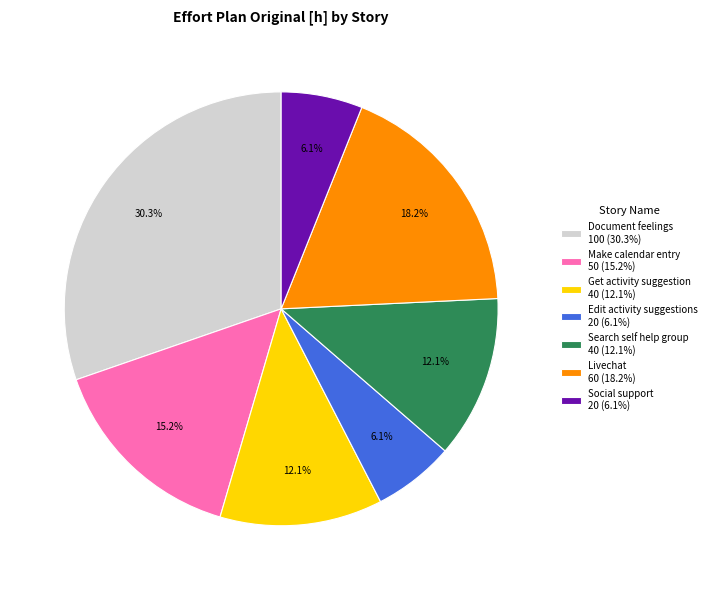

Approximately how many times larger is the value at Make calendar entry compared to Edit activity suggestions?

2.5